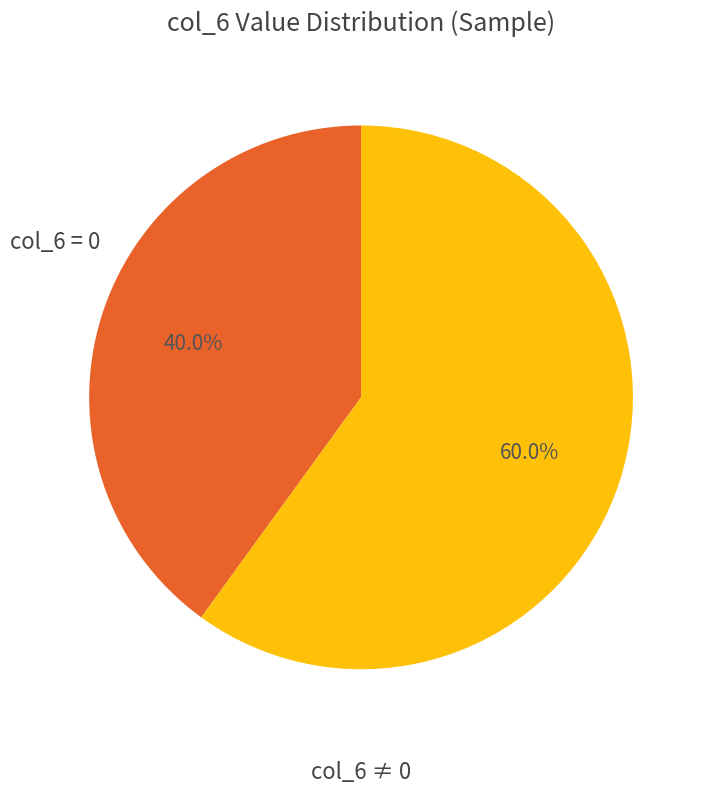

Is there any slice that represents more than half of the pie?

Yes